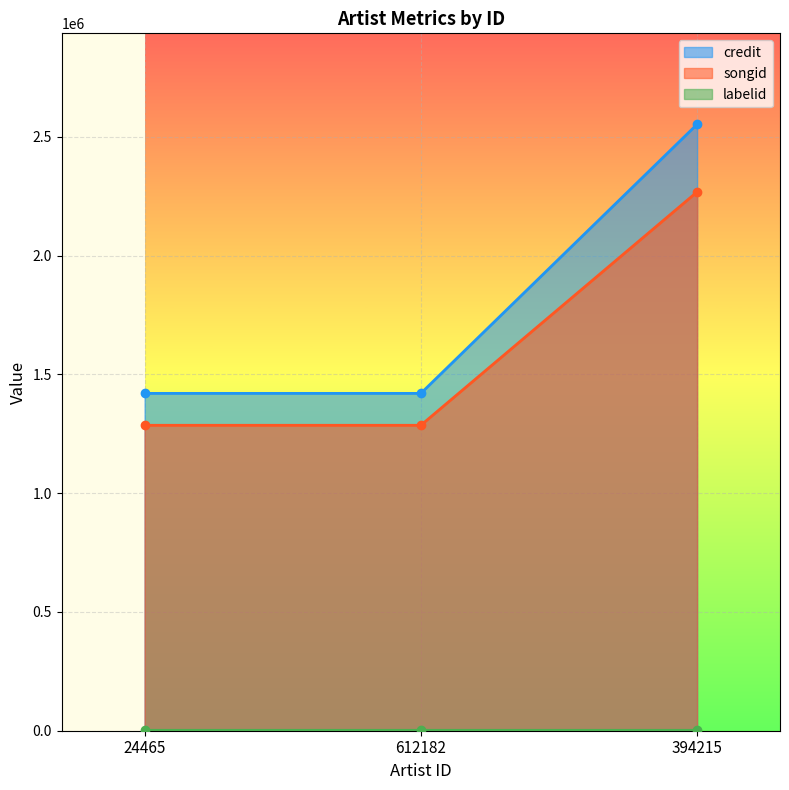

Read the songid value at 394215.

2268300